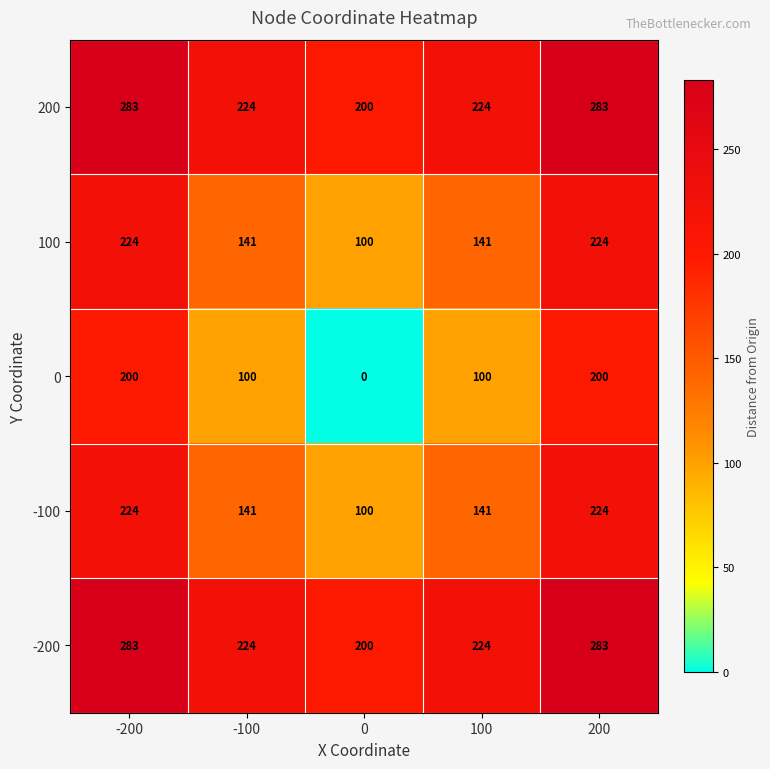

What value does the 0 series have at 100?

100